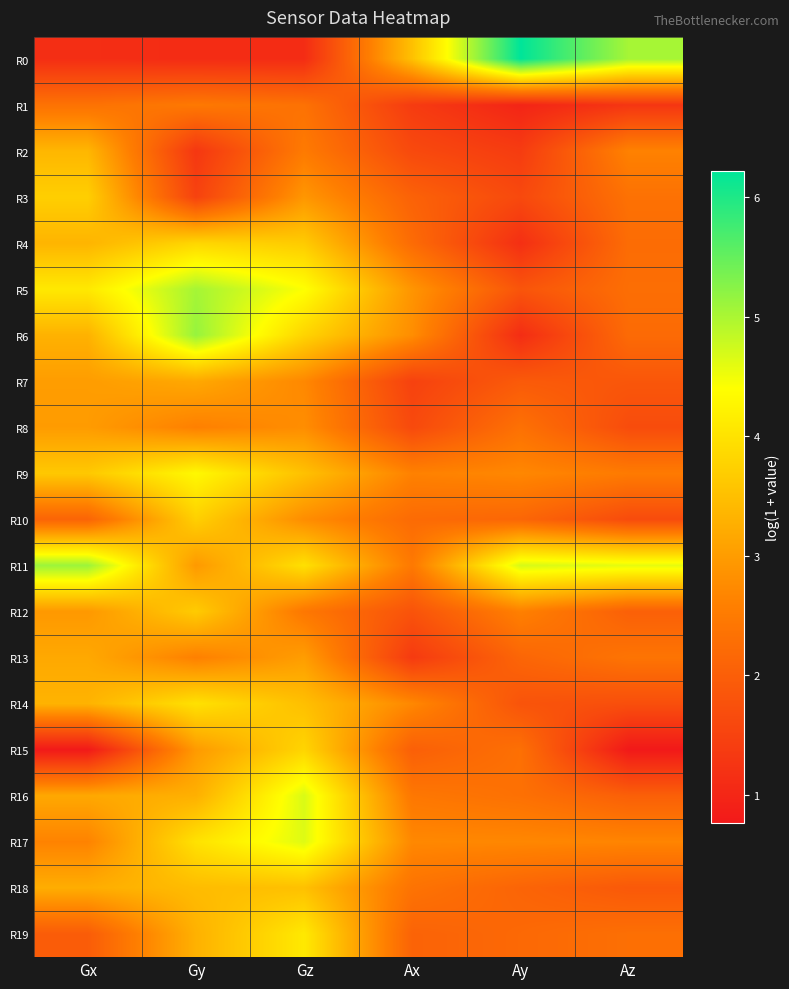

What is the spread (max minus min) of values at Gy?

4.0